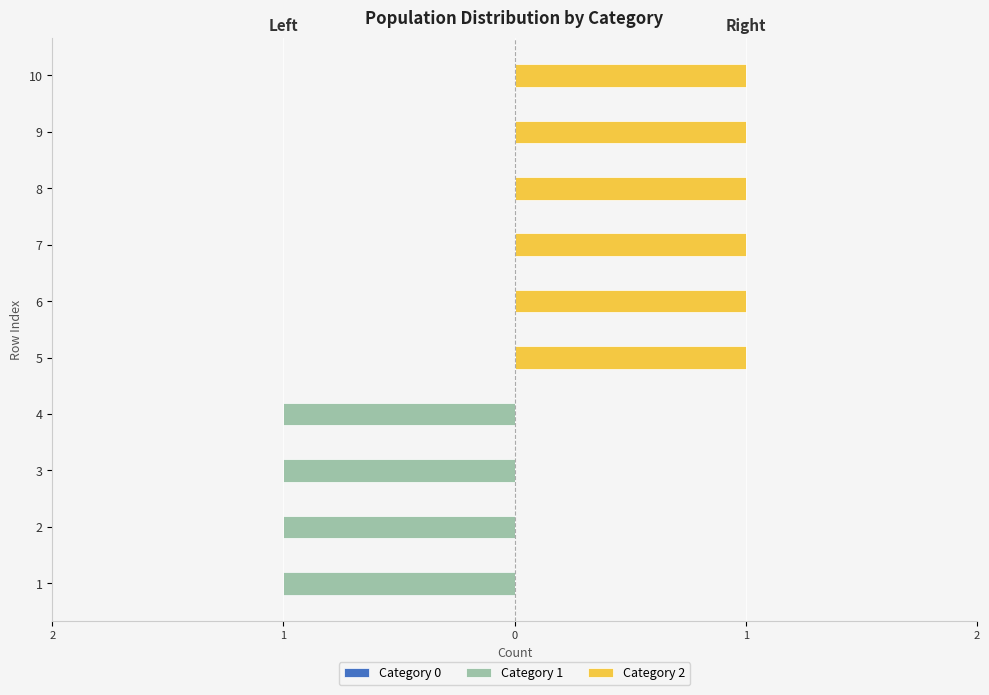

The value of Category 0 at 7 is 0. True or false?

True